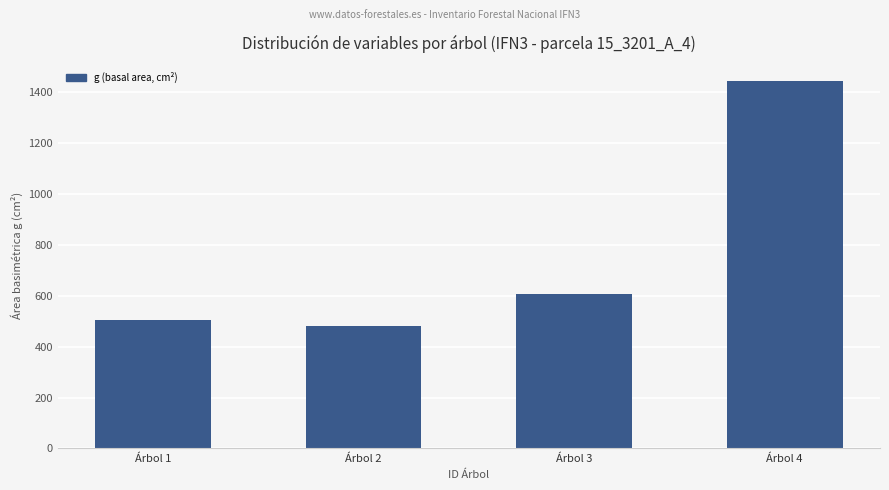

What is the smallest value displayed?

481.1